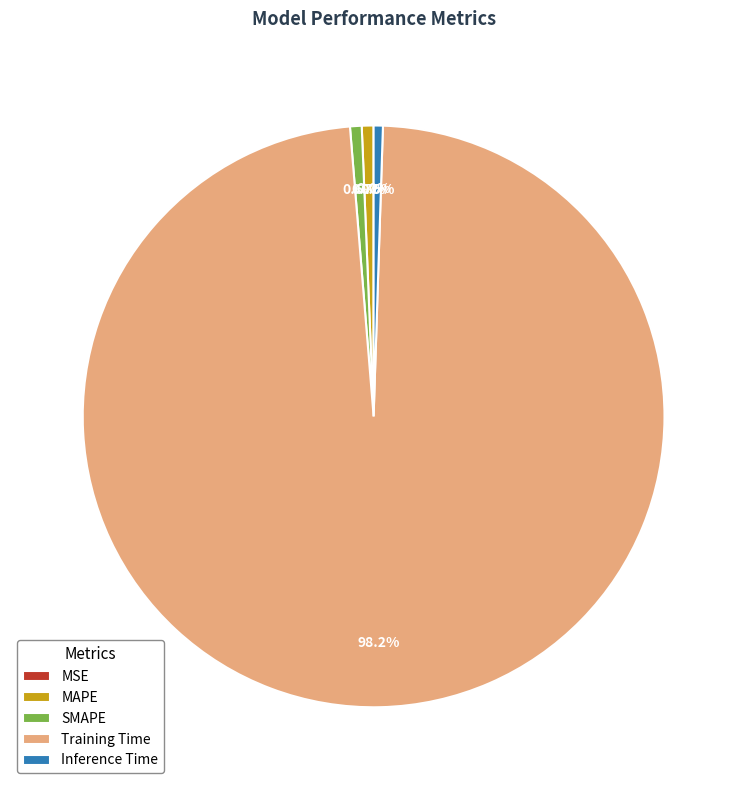

Combined, do MAPE and Inference Time account for over 50%?

No